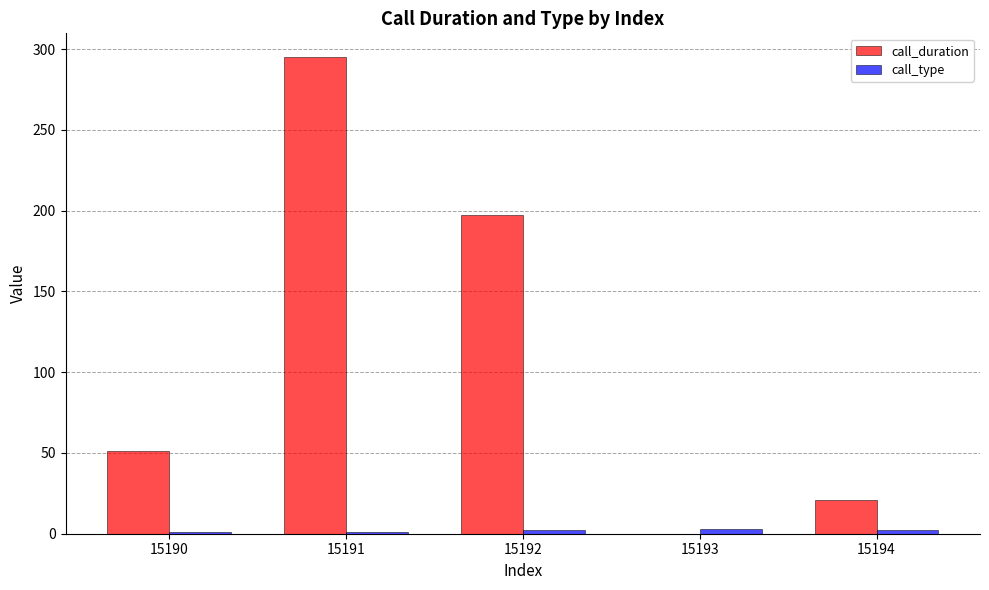

True or false: call_duration has a value of 21 at 15194.

True